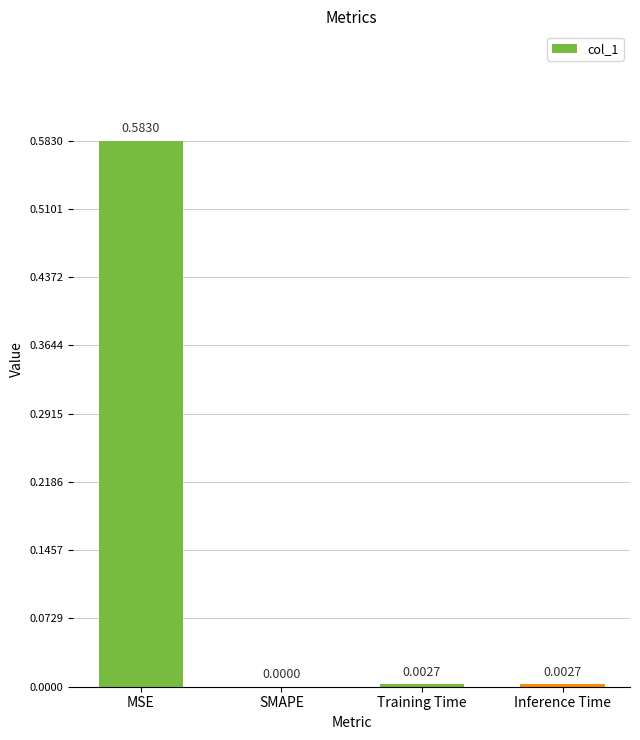

How many data points does each series have?

4